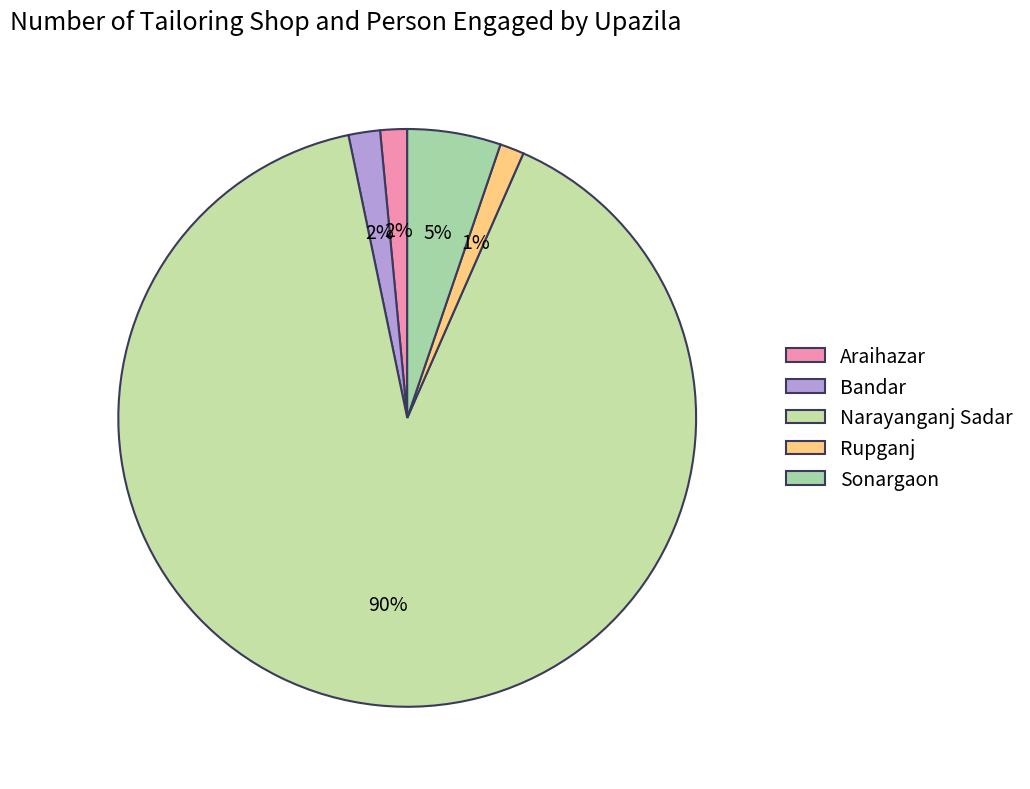

Count the number of slices in the pie.

5